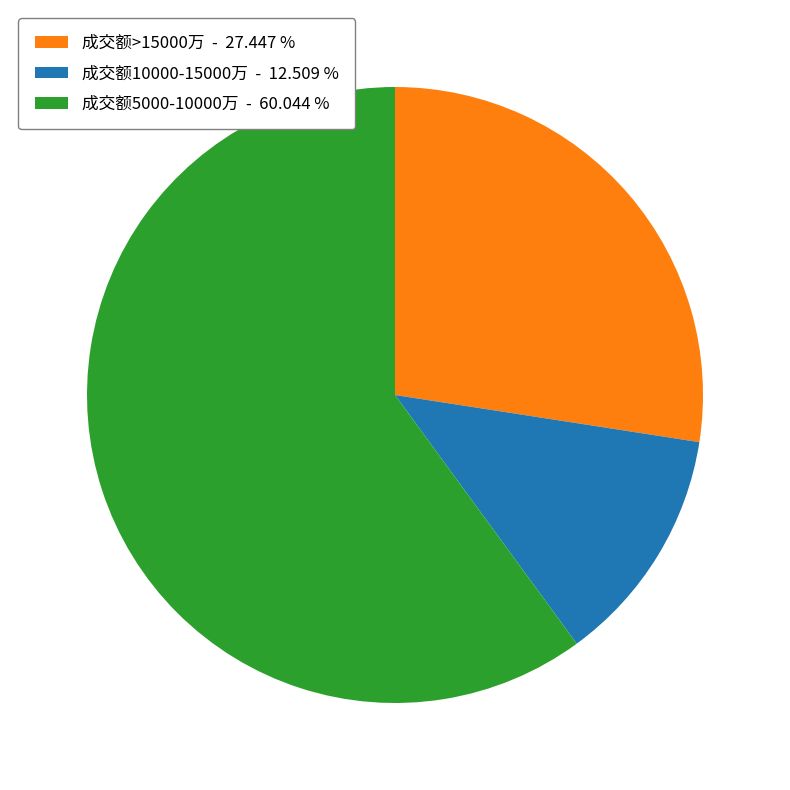

Does any single category account for the majority?

Yes